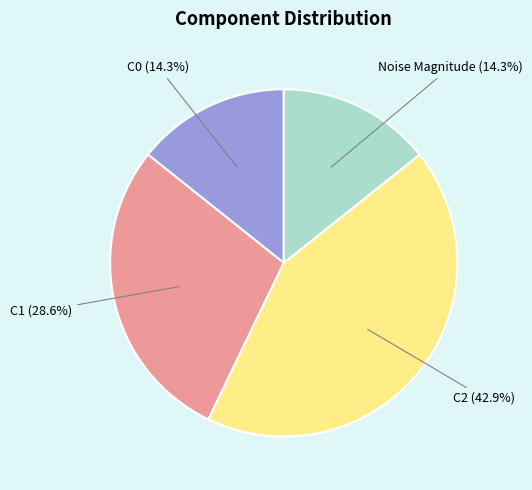

What is the ratio of the value at Noise Magnitude to the value at C0?

1.0